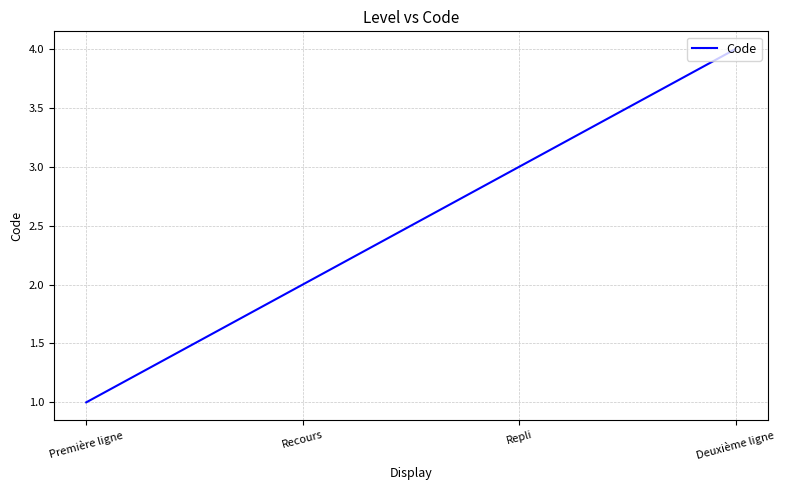

What is the approximate value at Deuxième ligne?

4